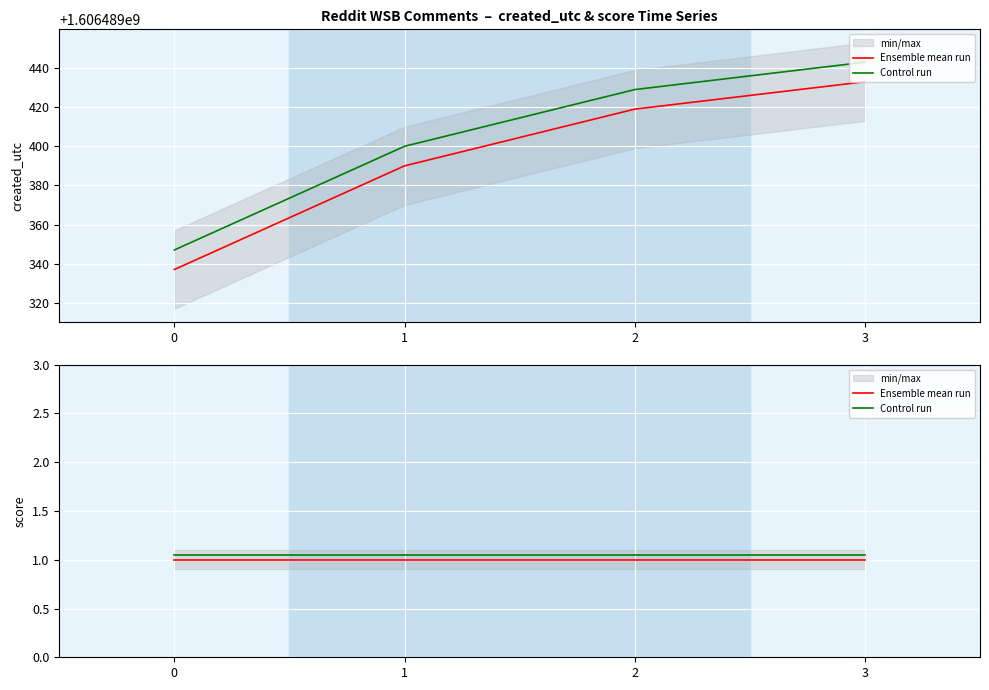

How many lines are shown in the chart?

2